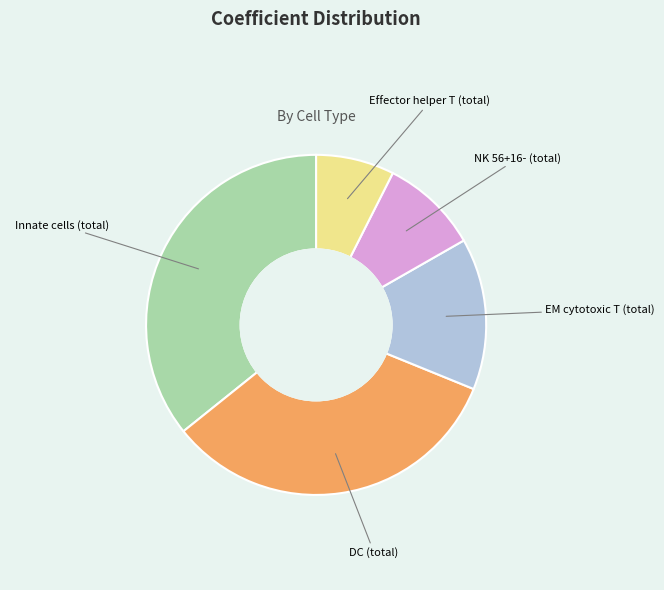

Which category has the smallest portion of the pie?

Effector helper T (total)